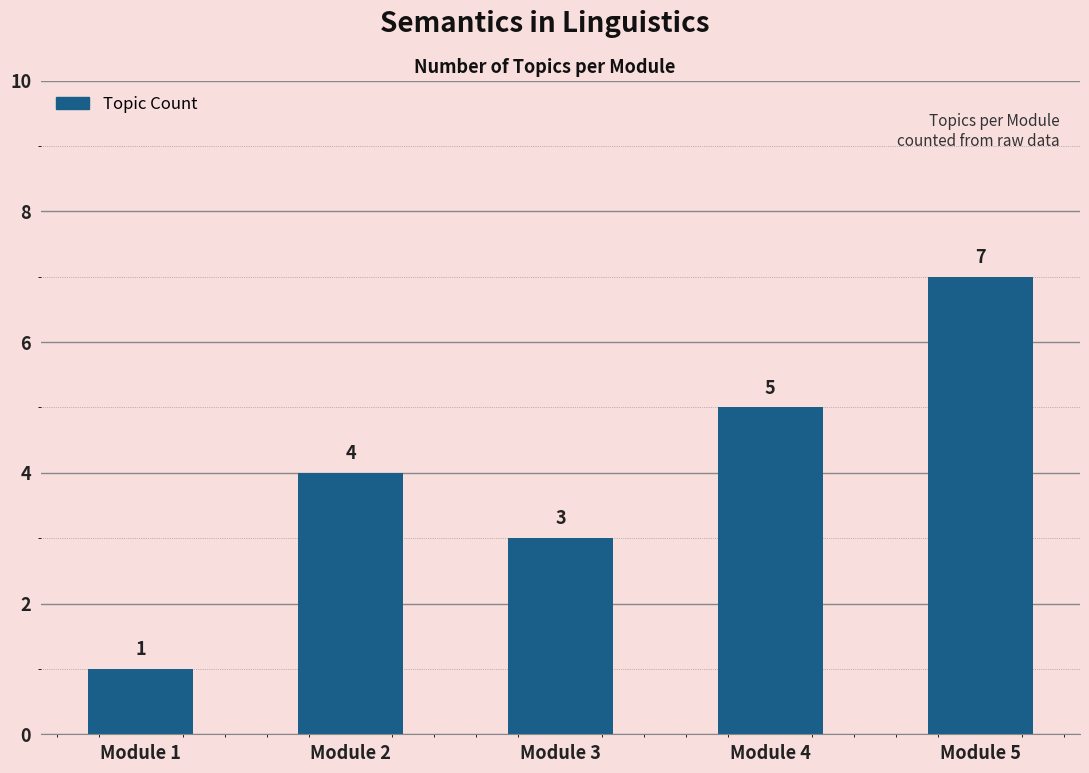

Between Module 1 and Module 2, which is larger?

Module 2